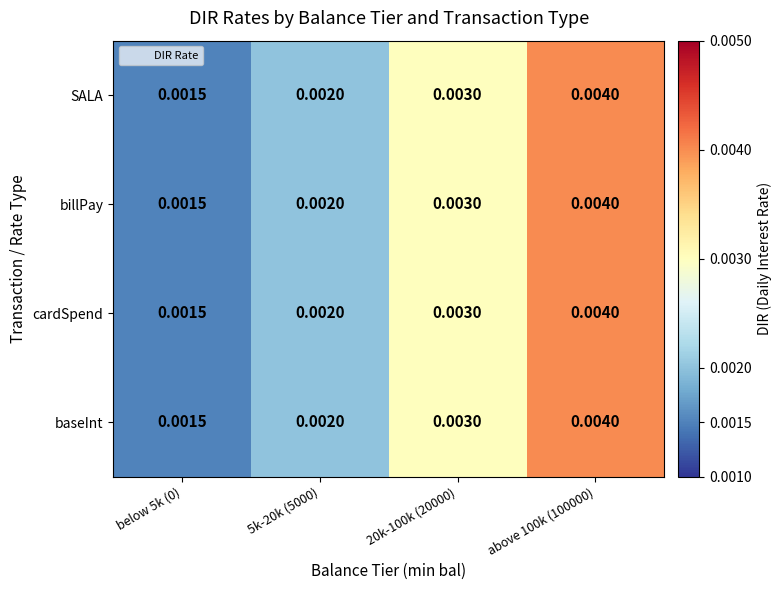

Is the value of SALA at 5k-20k (5000) greater than the value of billPay at above 100k (100000)?

No